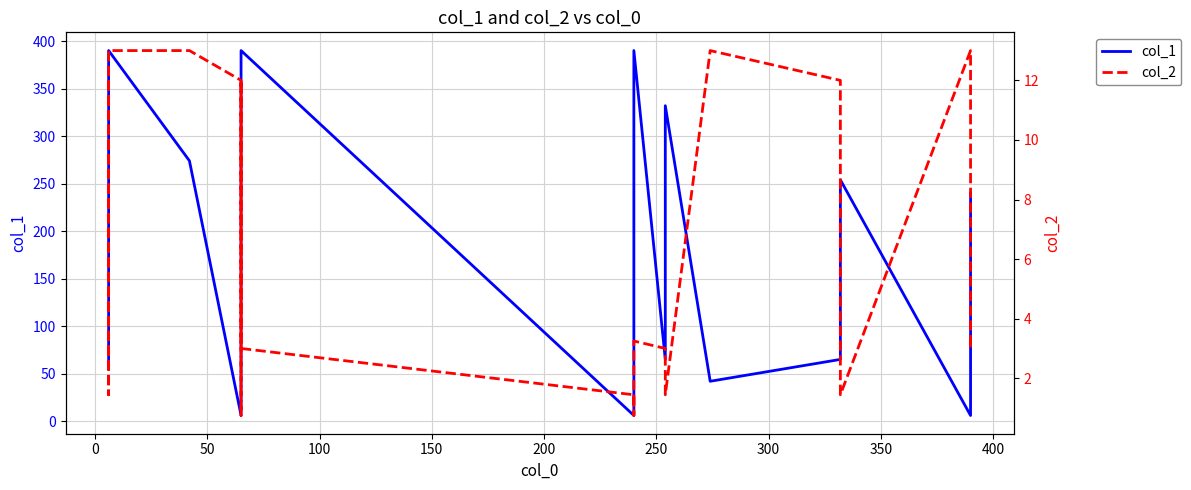

Does the chart display data point markers on the line(s)?

No